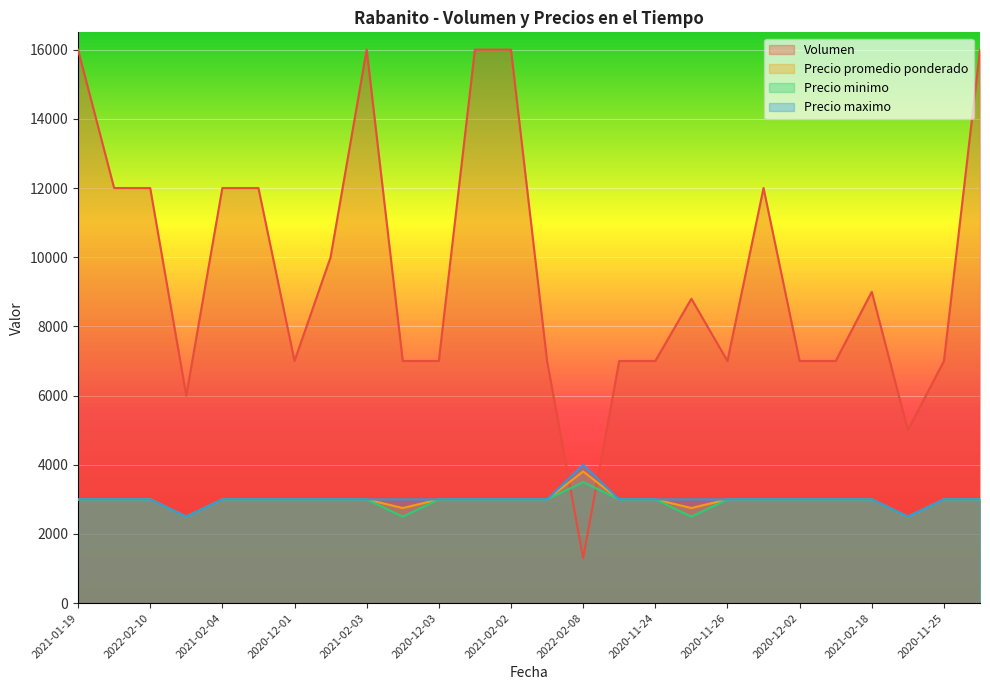

The Precio minimo series shows 3000 at 2020-11-27. True or false?

True